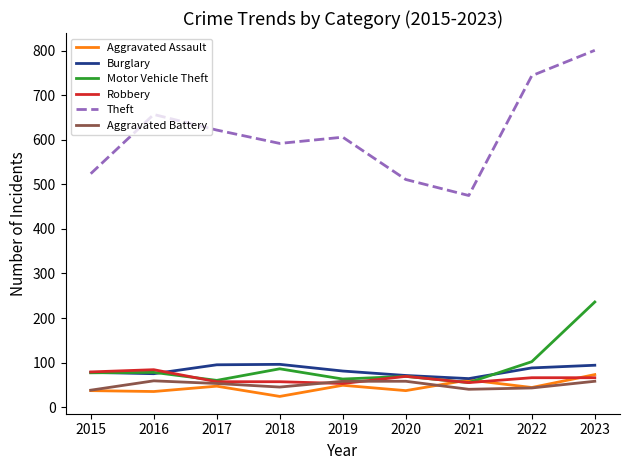

The value of Motor Vehicle Theft at 2023 is 133. True or false?

False